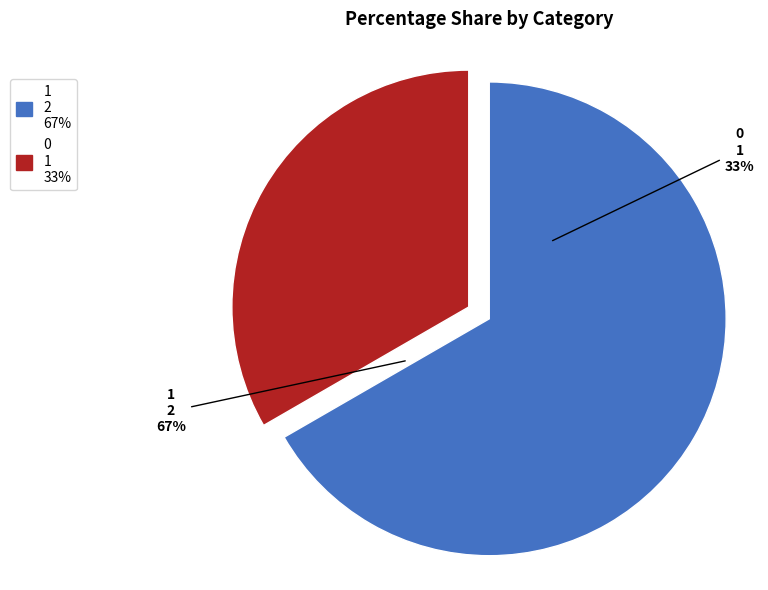

What is the total percentage of 1 and 0?

100.0%